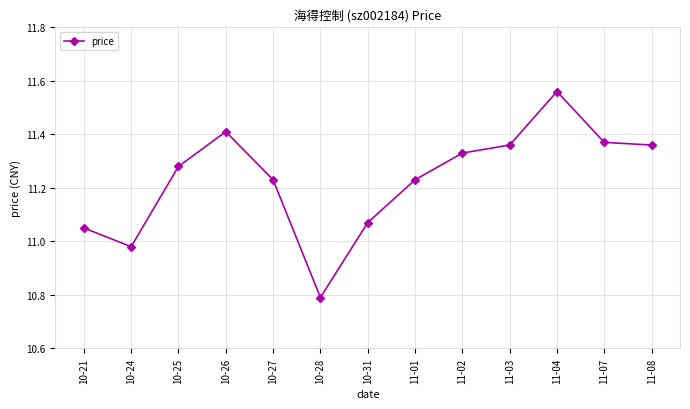

What is the label of the 1st point from the left?

10-21